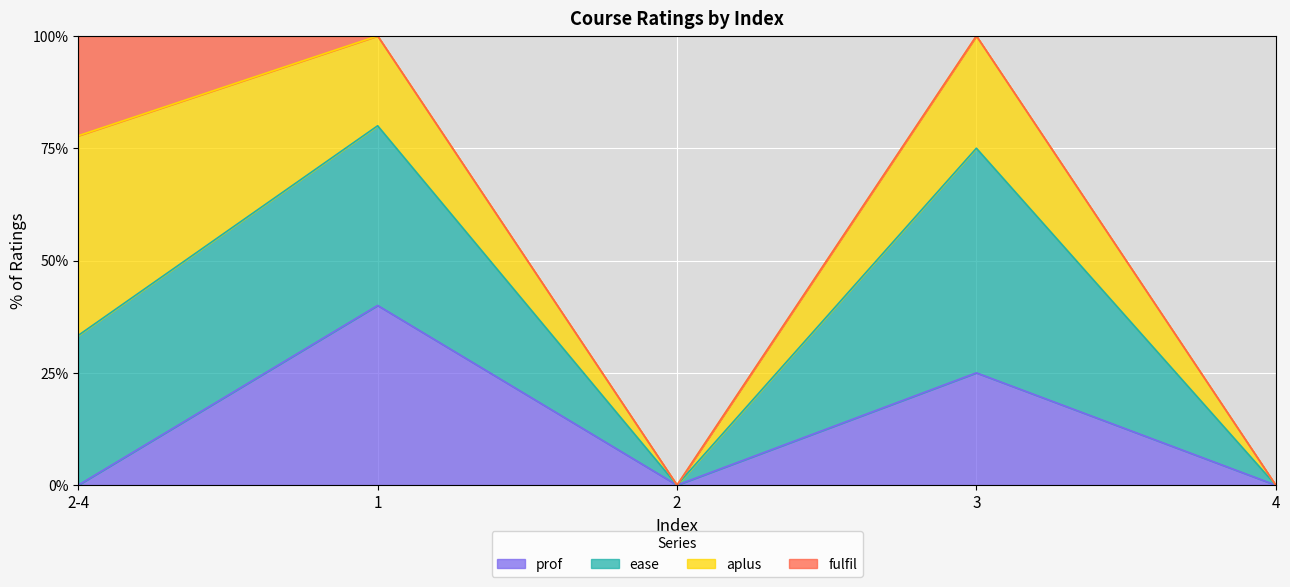

Where does the ease series first go above 77?

2-4